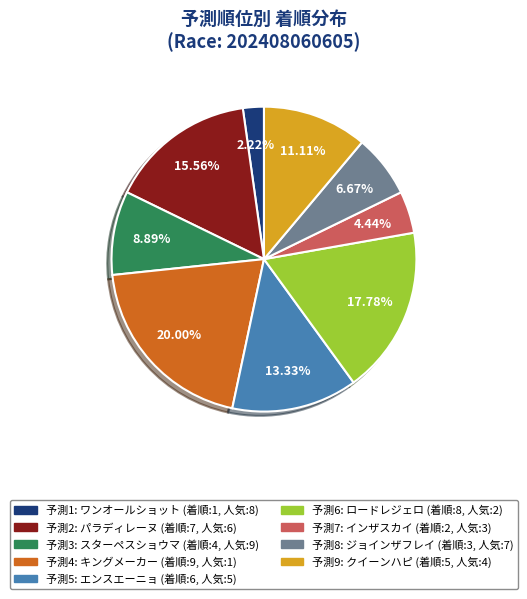

Is there any slice that represents more than half of the pie?

No